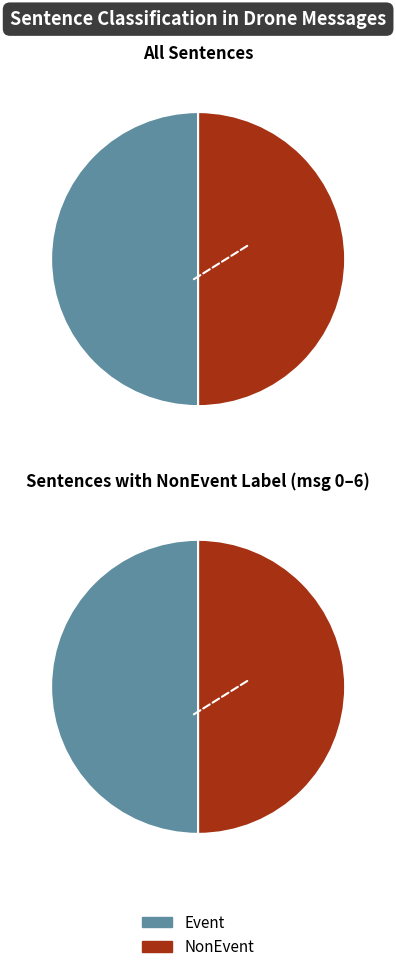

Which series has the largest range (max minus min)?

NonEvent